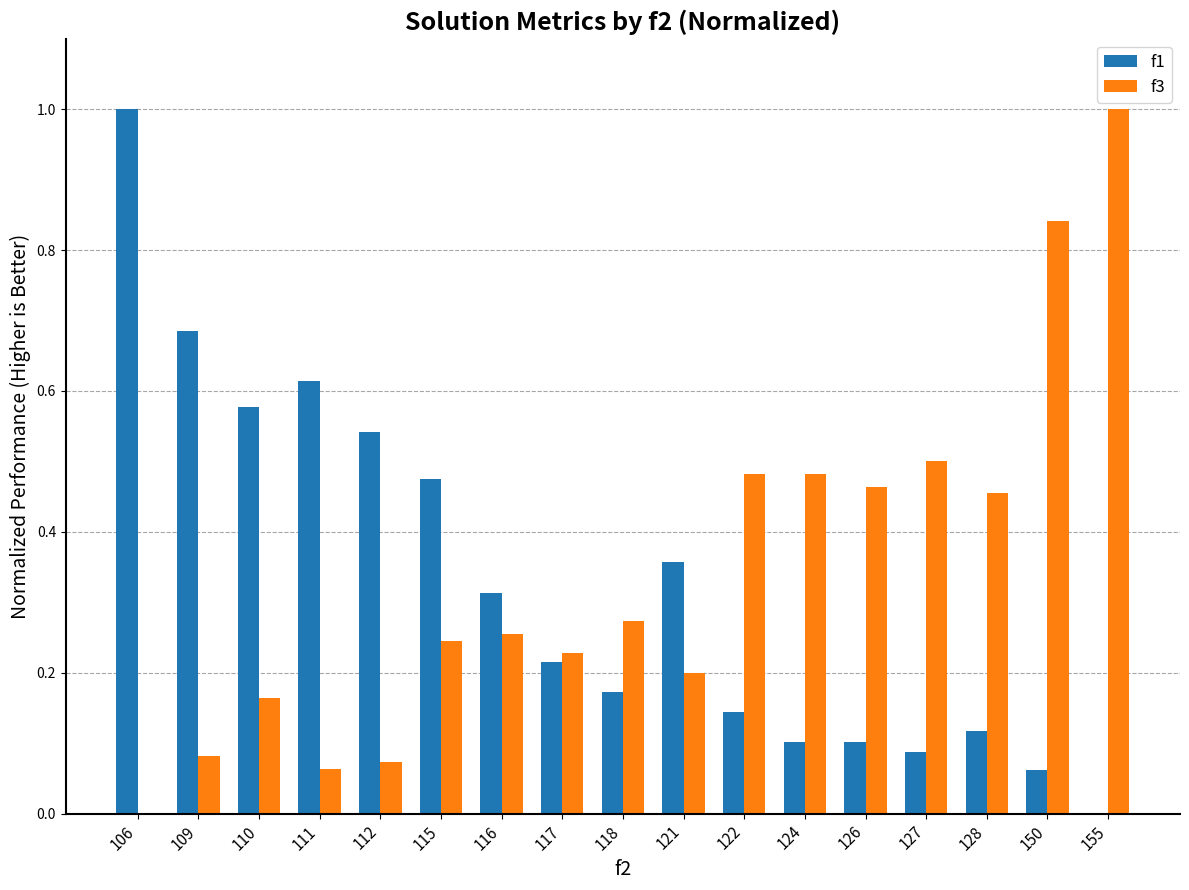

What is the sum of all f3 values?

5.8